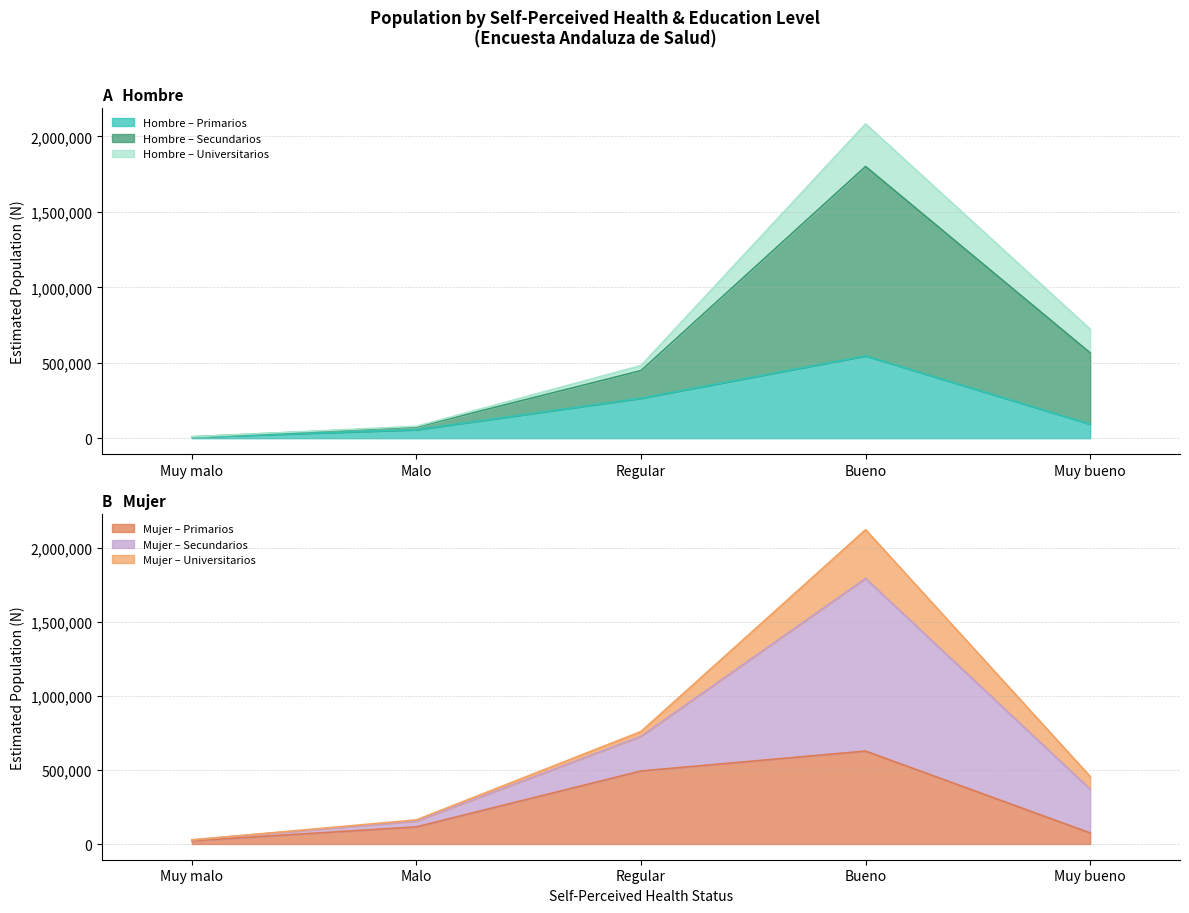

Is it true that Mujer_Primarios equals 74794 at Muy bueno?

True